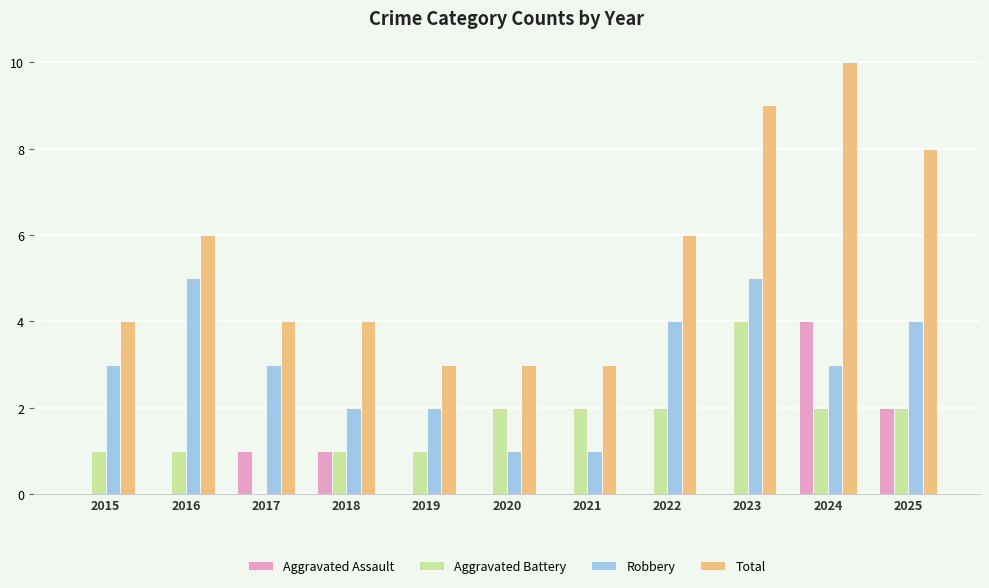

Which series changed the most between 2015 and 2025?

Total